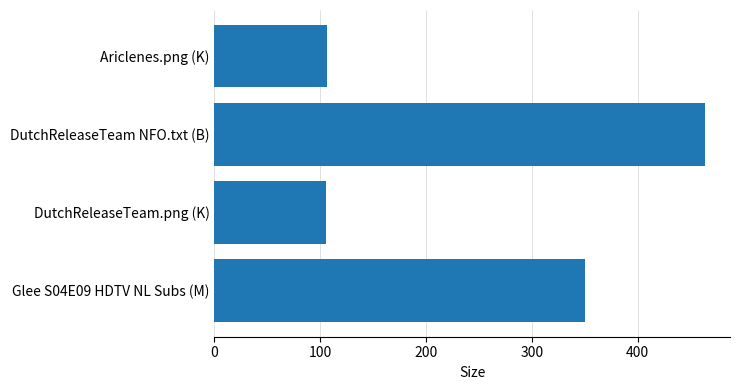

What is the sum of the values at Ariclenes.png (K) and DutchReleaseTeam.png (K)?

211.9